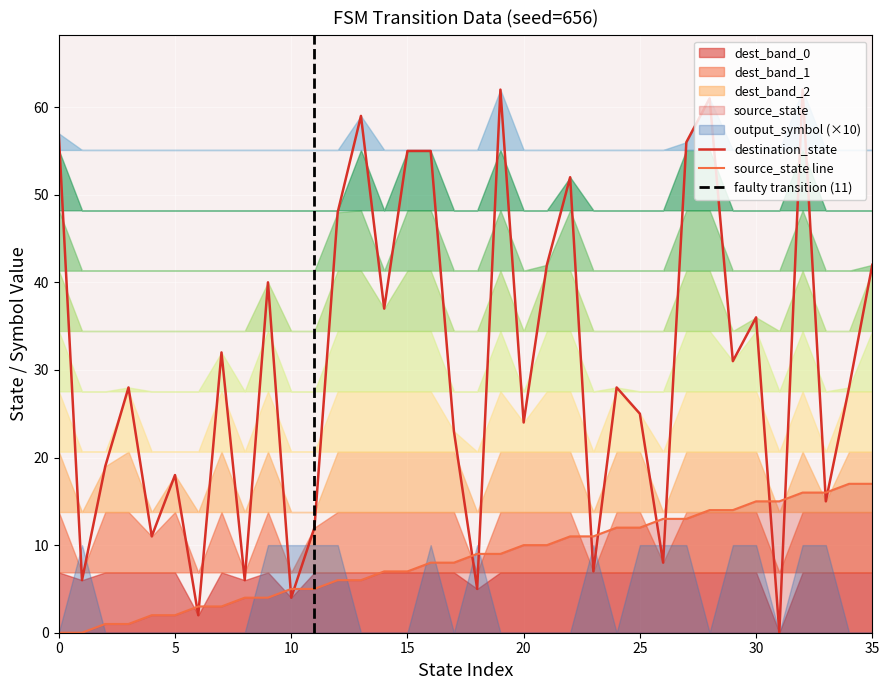

Reading right to left, extract all data points from this chart.

source_state: 35=17	34=17	33=16	32=16	31=15	30=15	29=14	28=14	27=13	26=13	25=12	24=12	23=11	22=11	21=10	20=10	19=9	18=9	17=8	16=8	15=7	14=7	13=6	12=6	11=5	10=5	9=4	8=4	7=3	6=3	5=2	4=2	3=1	2=1	1=0	0=0
destination_state: 35=42	34=28	33=15	32=62	31=0	30=36	29=31	28=61	27=56	26=8	25=25	24=28	23=7	22=52	21=42	20=24	19=62	18=5	17=23	16=55	15=55	14=37	13=59	12=48	11=12	10=4	9=40	8=6	7=32	6=2	5=18	4=11	3=28	2=19	1=6	0=57